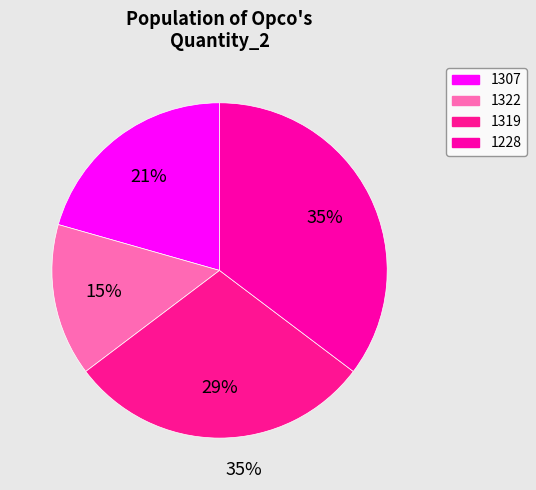

To the nearest percent, what percentage of the pie is 1322?

15%